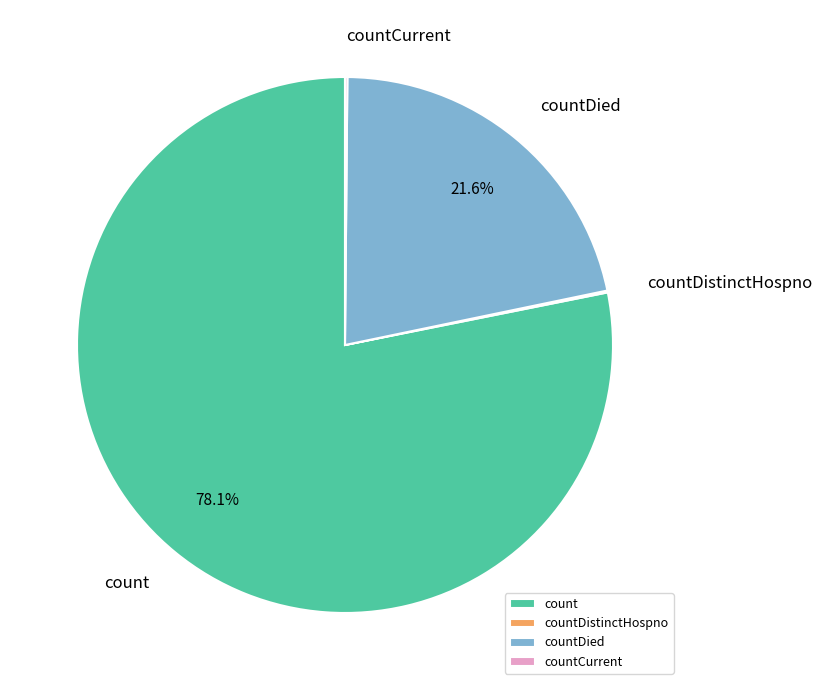

What is the largest slice in the pie chart?

count